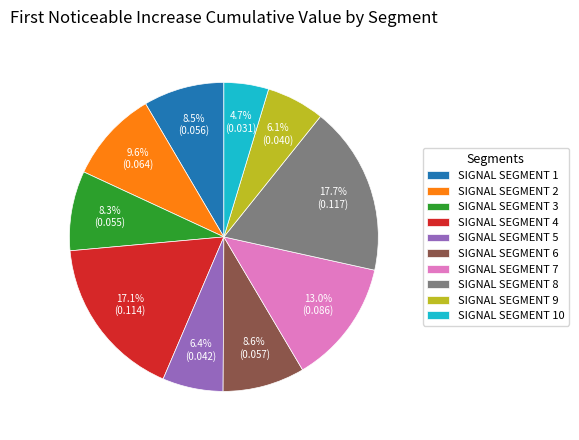

What portion of the pie excludes SIGNAL SEGMENT 7?

87.0%